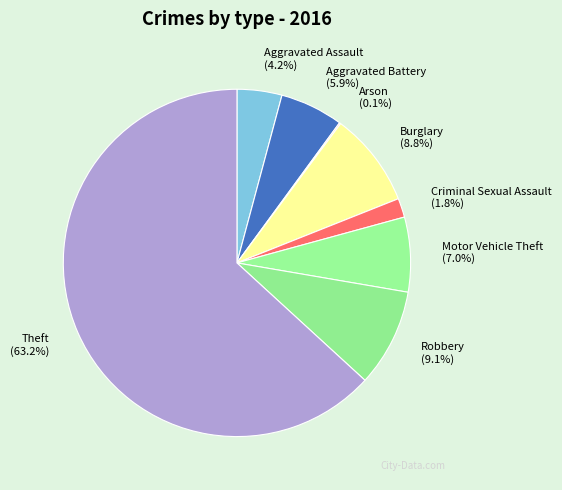

To the nearest percent, what is the average slice percentage?

12%